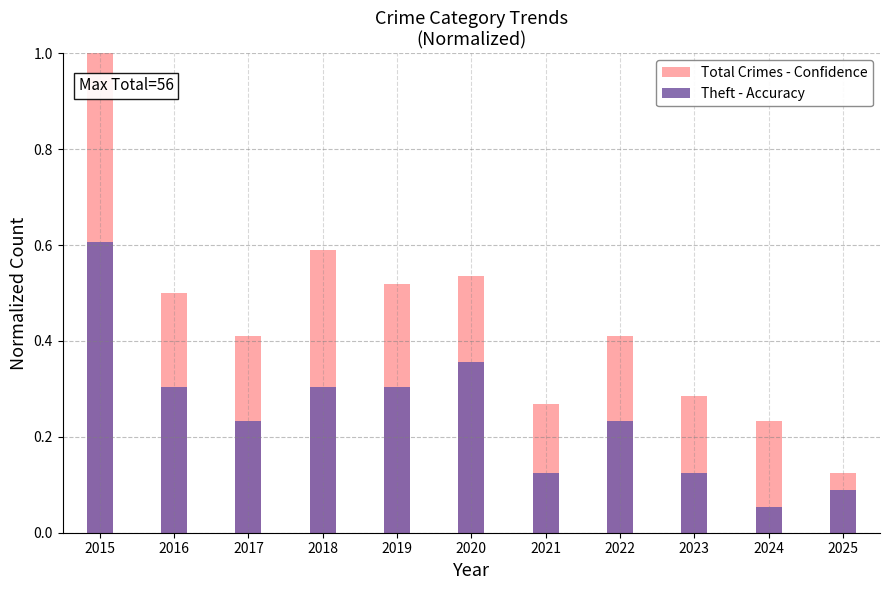

What is the value of the Total Crimes - Confidence bar at the 11th from the left?

0.1